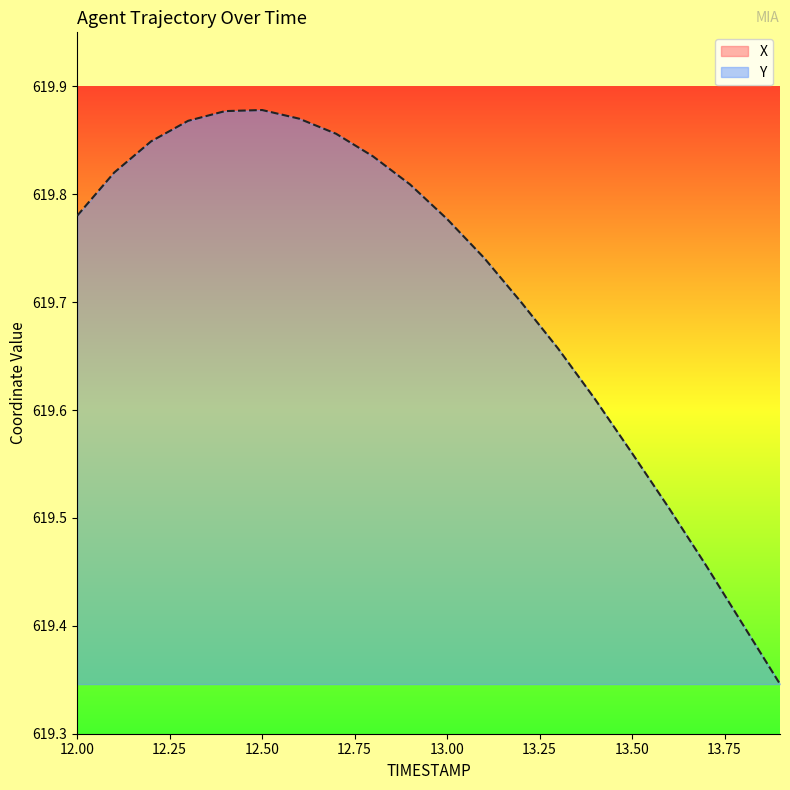

True or false: X and Y intersect in this chart.

False